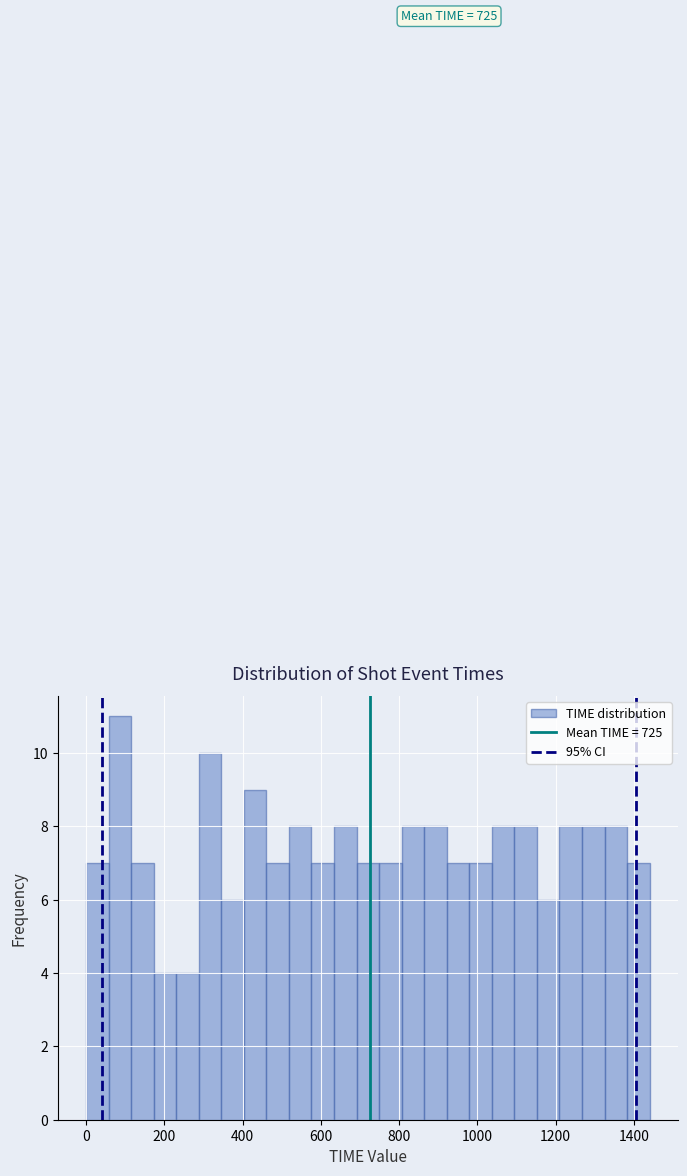

Around what value on the x-axis is the tallest bar? Give the approximate position of its centre, as read against the axis.

80